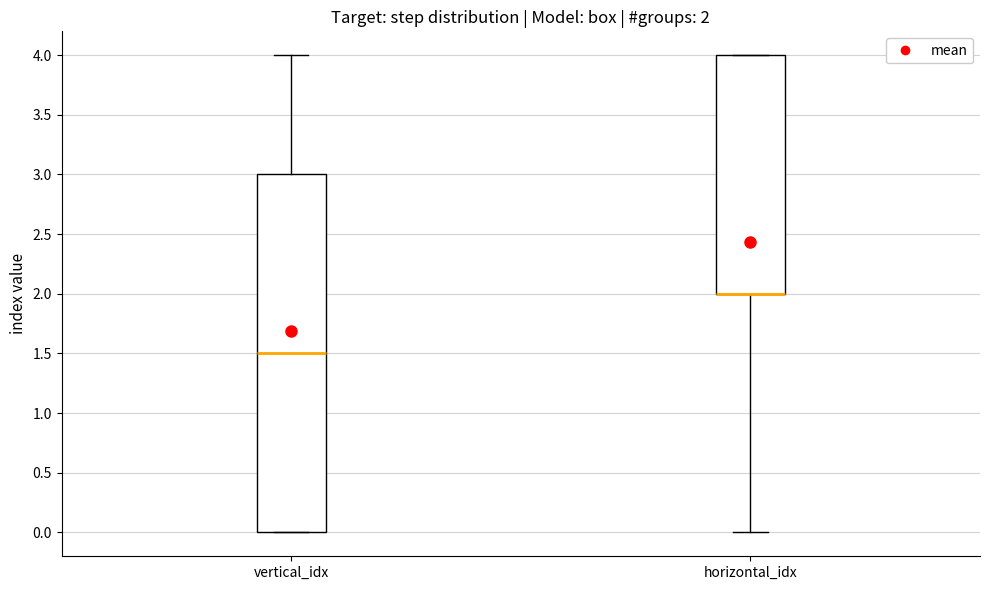

Comparing the boxes themselves (not the whiskers), which one is the tallest?

vertical_idx